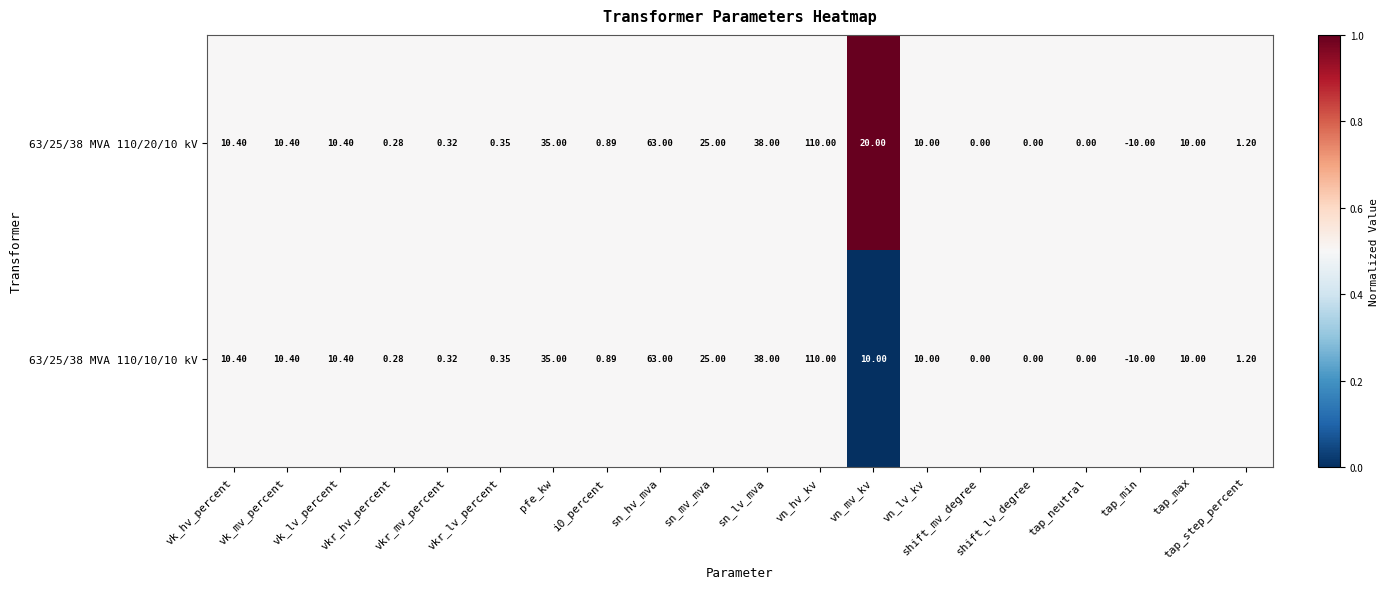

At which category does the chart reach its peak across all series?

vn_hv_kv